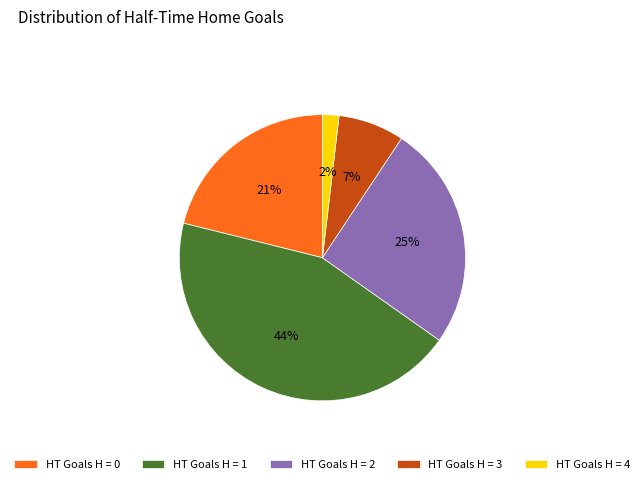

Rank the categories by value from lowest to highest.

HT Goals H = 4, HT Goals H = 3, HT Goals H = 0, HT Goals H = 2, HT Goals H = 1